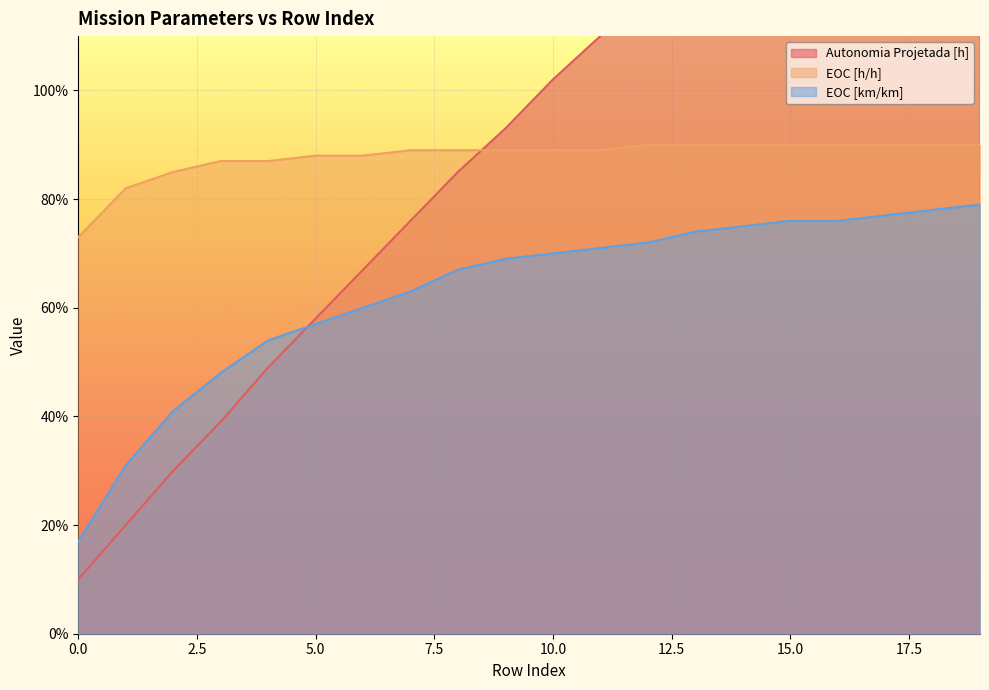

What is the difference between the second highest and minimum values in the EOC [km/km] series?

0.6